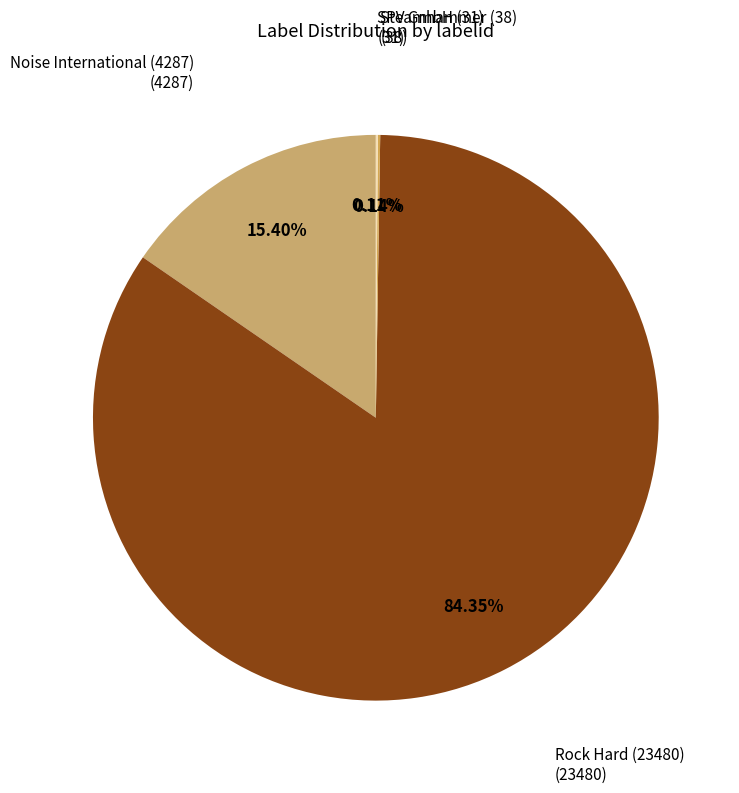

To the nearest percent, what is the average slice percentage?

25%